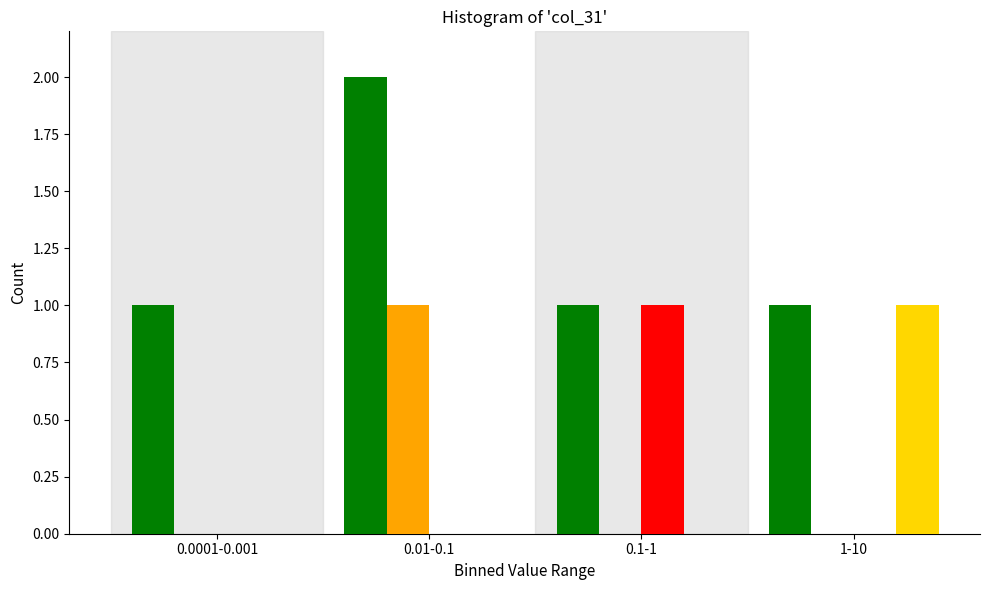

Which category has the highest value across all series?

0.01-0.1